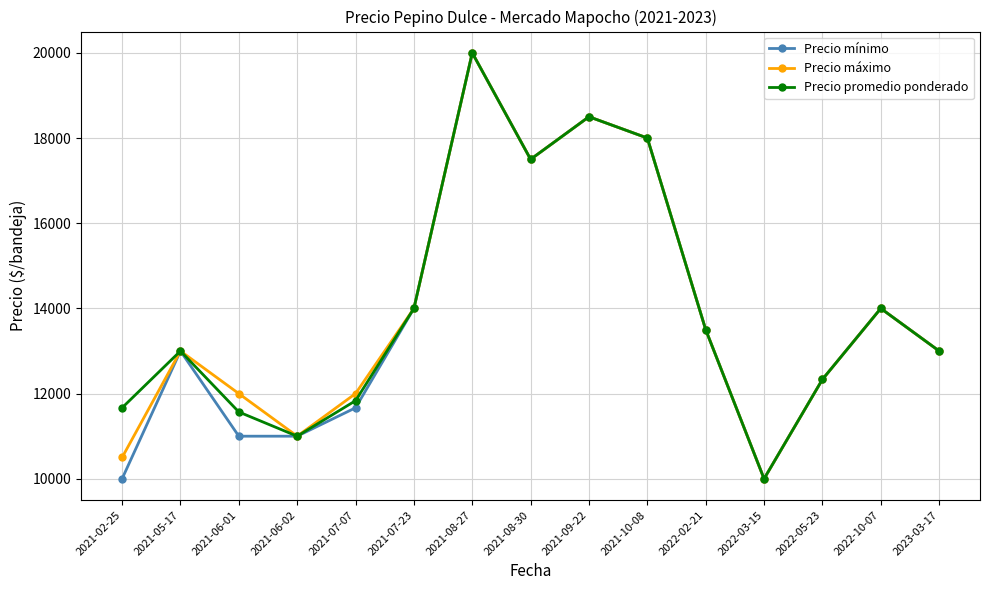

True or false: Precio promedio ponderado has more than 1 points higher than both neighbors.

True